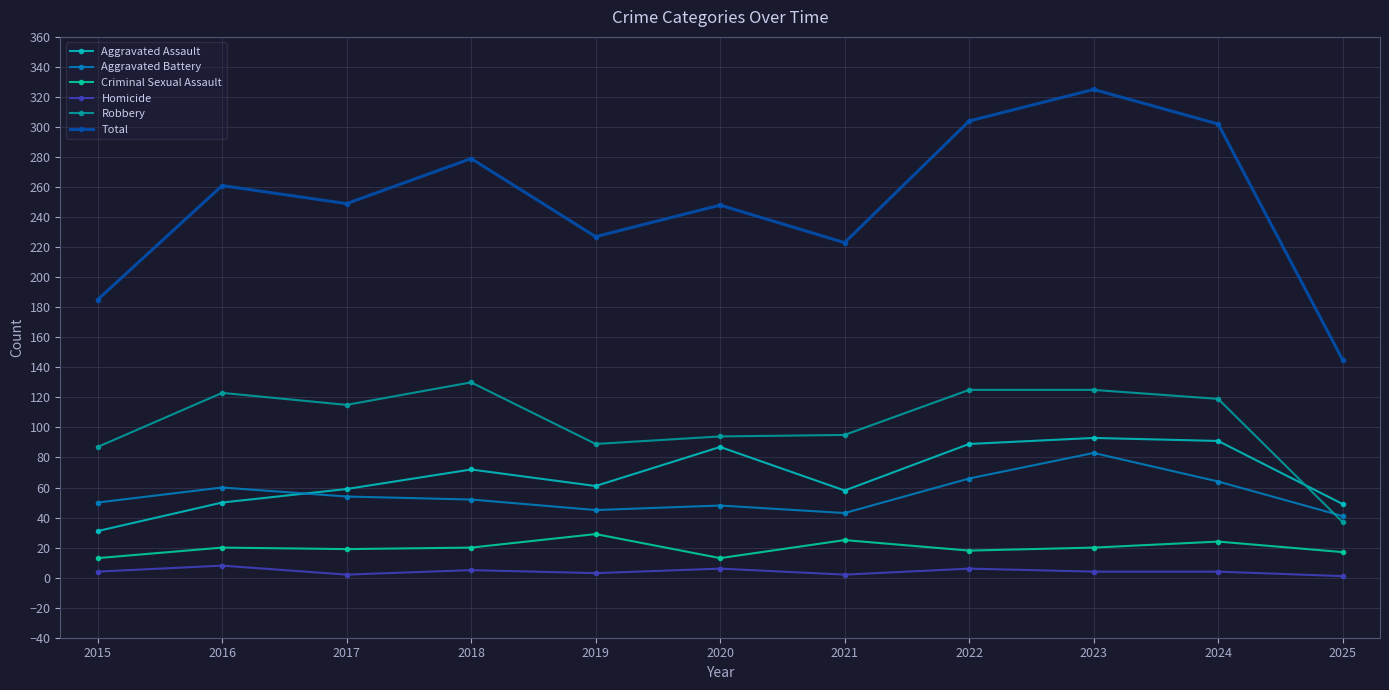

Which series has the widest spread of values?

Total